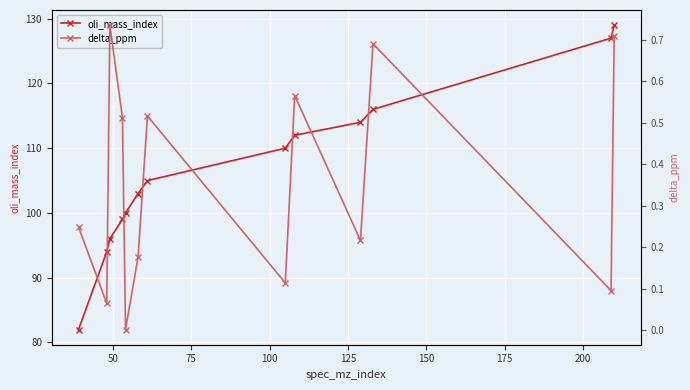

What are all the series names shown in the legend?

oli_mass_index, delta_ppm